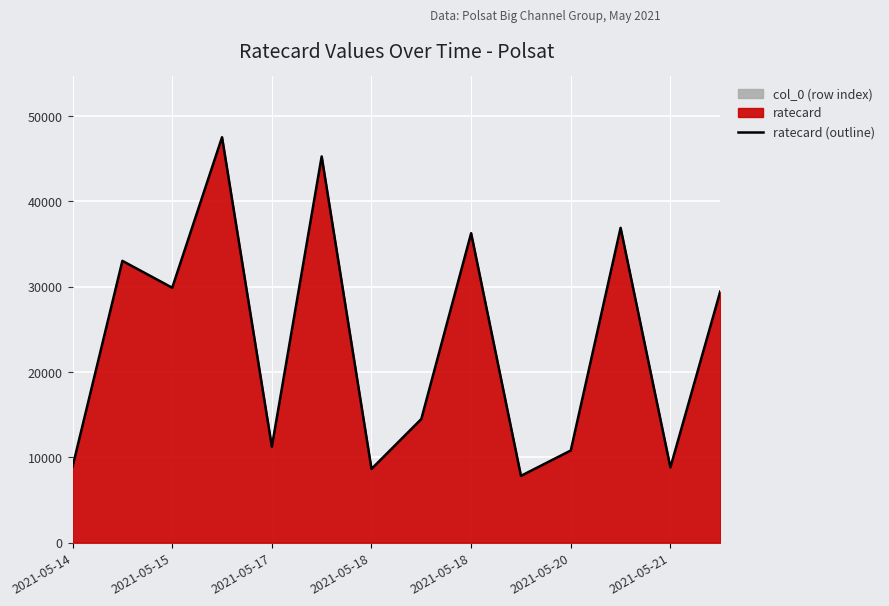

How many points are higher than both their immediate neighbors (excluding endpoints)?

5